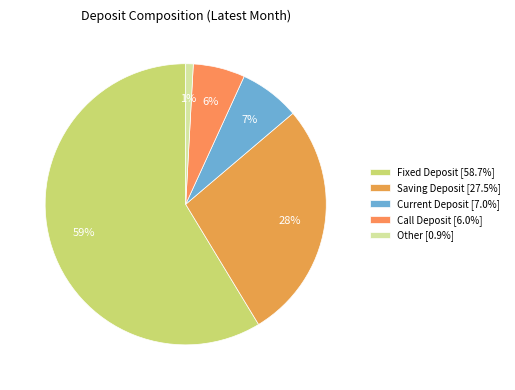

What is the smallest slice in the pie chart?

Other